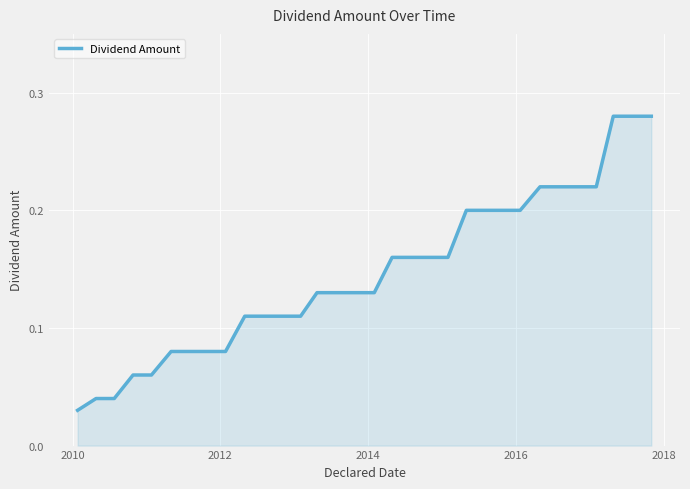

How many values are between 0 and 1?

32